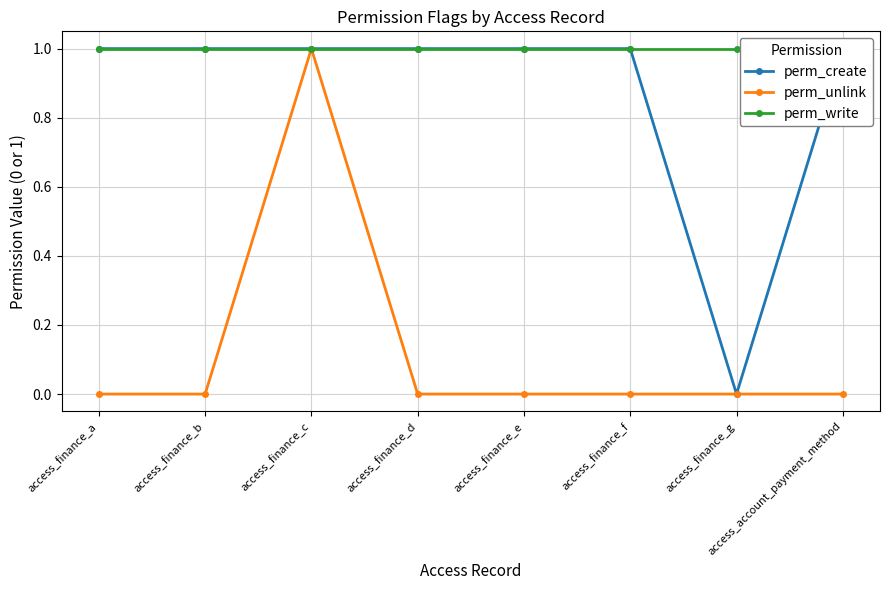

Reading right to left, what are all the values shown in this chart?

perm_create: 1	0	1	1	1	1	1	1
perm_unlink: 0	0	0	0	0	1	0	0
perm_write: 1	1	1	1	1	1	1	1